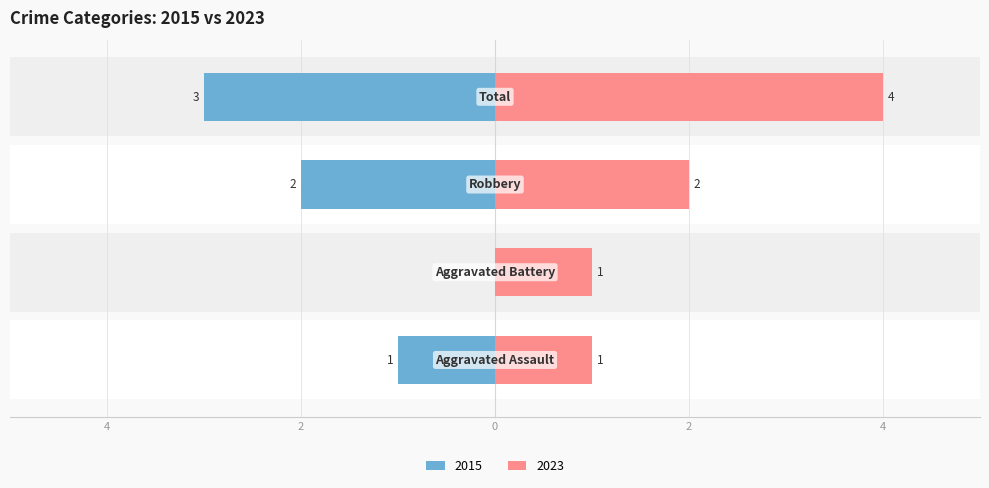

Reading left to right, list all the values displayed in this chart.

Left: -1	0	-2	-3
Right: 1	1	2	4